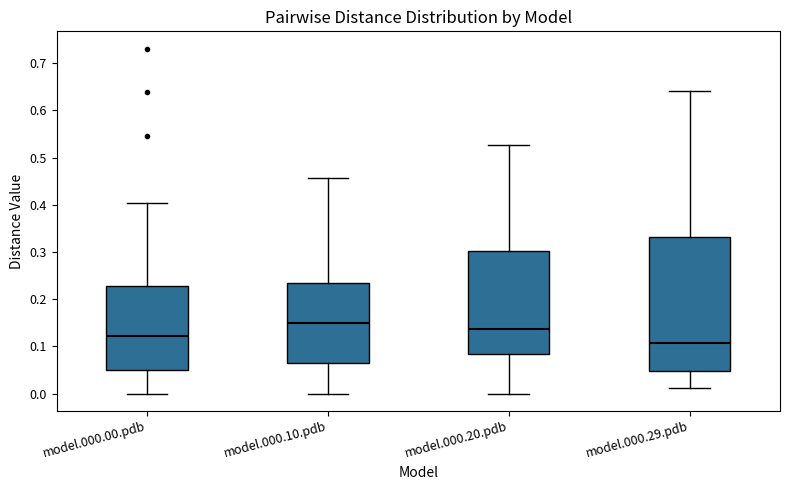

Reading left to right, read every box against the y-axis: the position of its median line, the range the box covers, and the ends of its whiskers. The values are not printed on the chart, so give them approximately, as read against the axis.

model.000.00.pdb: median 0.12, box 0.05 to 0.23, whiskers 0.00 to 0.40
model.000.10.pdb: median 0.15, box 0.06 to 0.23, whiskers 0.00 to 0.46
model.000.20.pdb: median 0.14, box 0.08 to 0.30, whiskers 0.00 to 0.53
model.000.29.pdb: median 0.11, box 0.05 to 0.33, whiskers 0.01 to 0.64